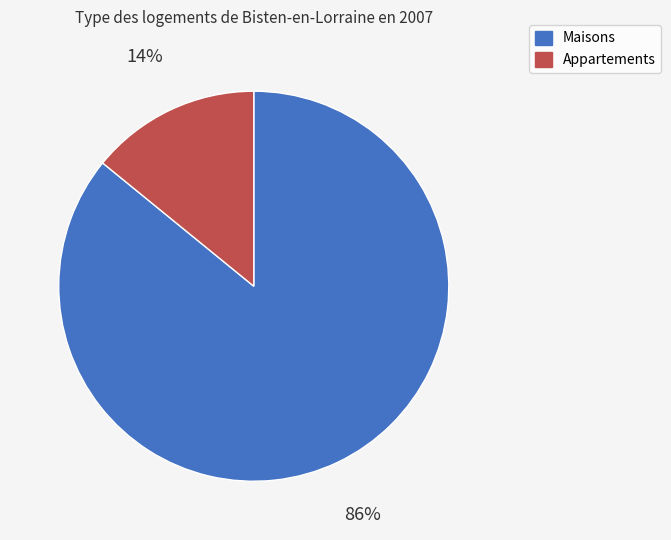

How many segments does this pie chart have?

2